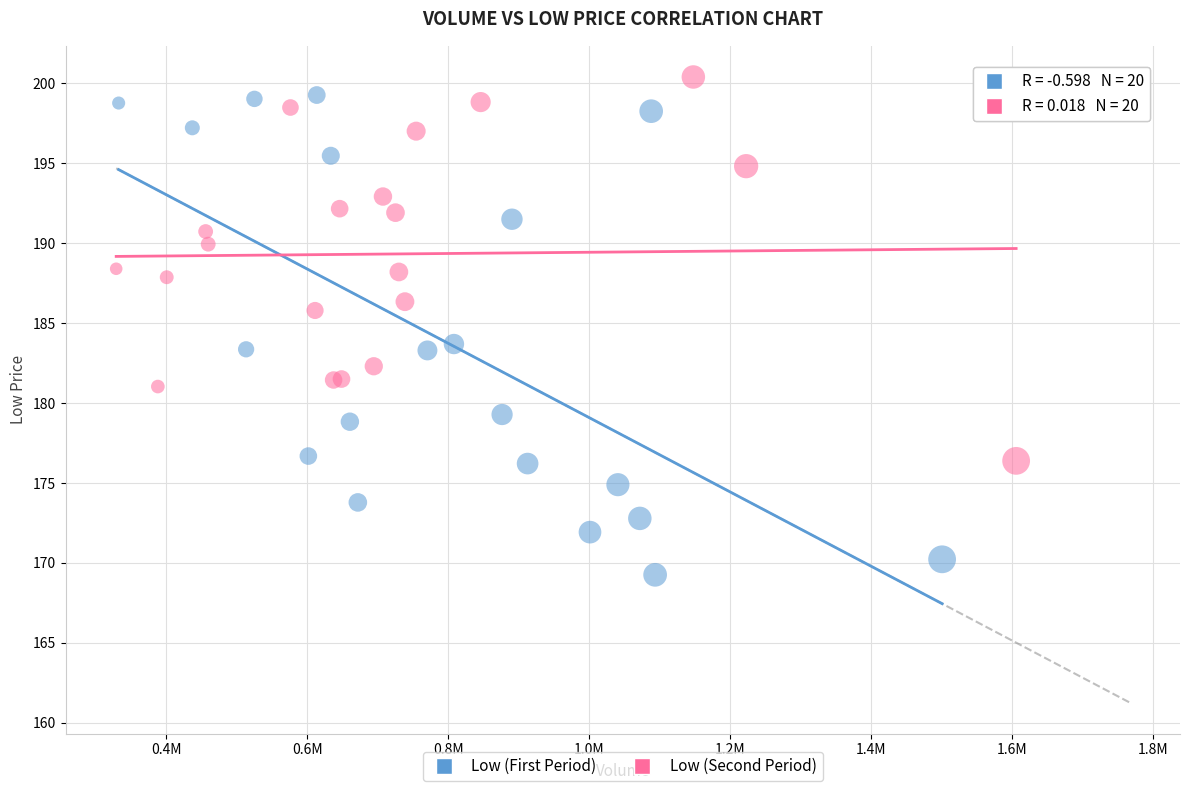

Which series contains the lowest Y value?

Low (First Period)